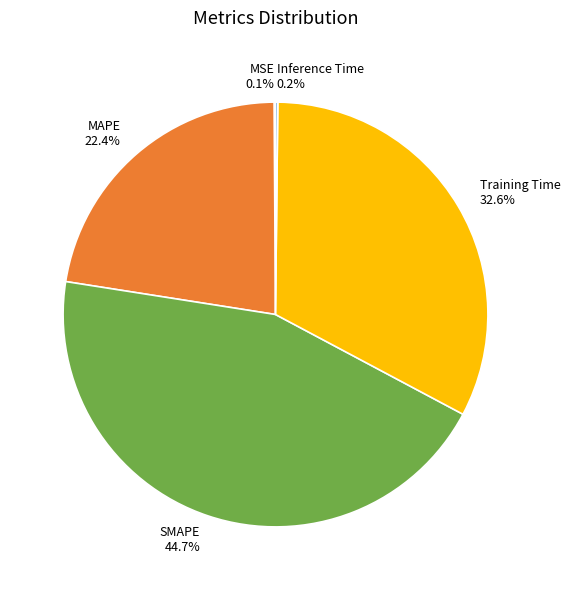

Approximately how many times larger is the value at MAPE compared to Training Time?

0.7